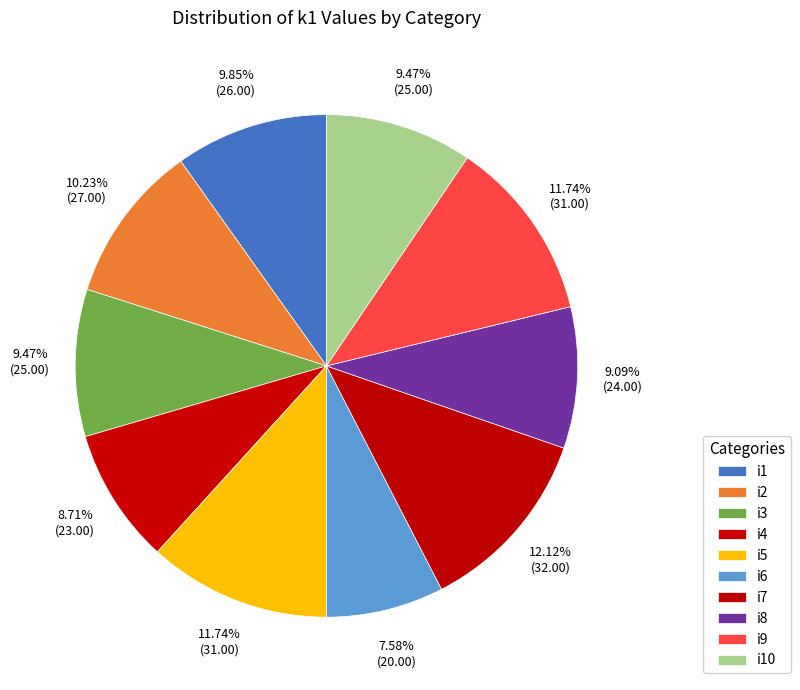

How many segments does this pie chart have?

10